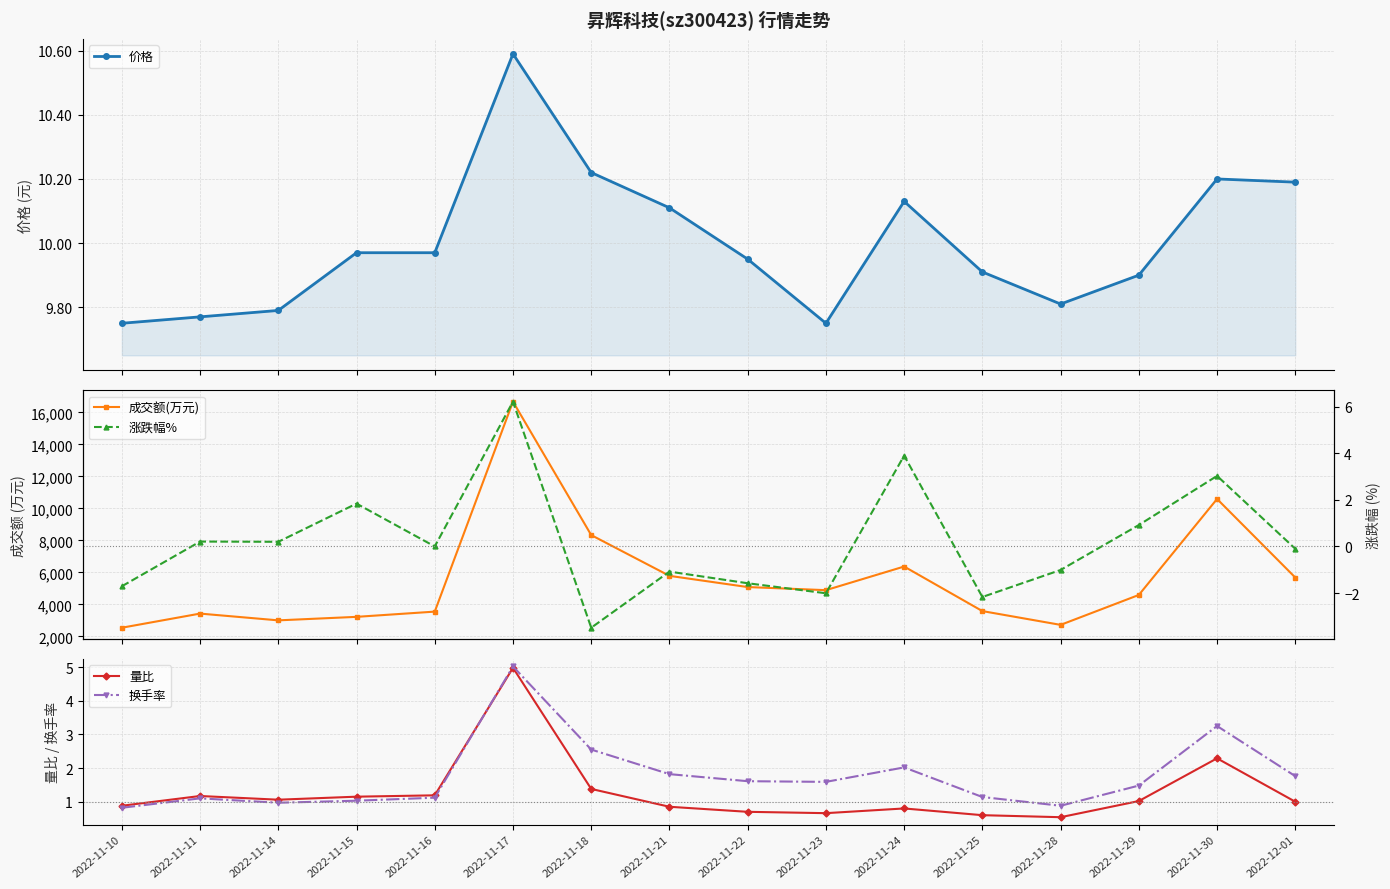

What is the label of the 4th point from the left?

2022-11-15